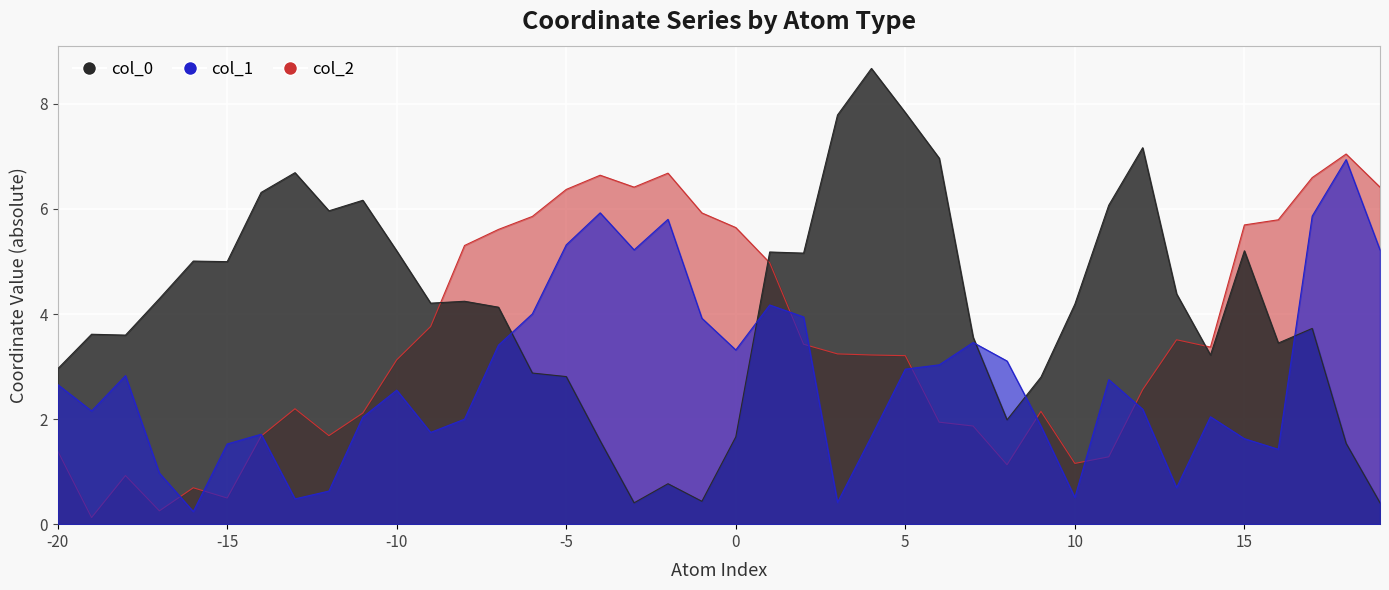

How many data points in col_0 are above 4?

22